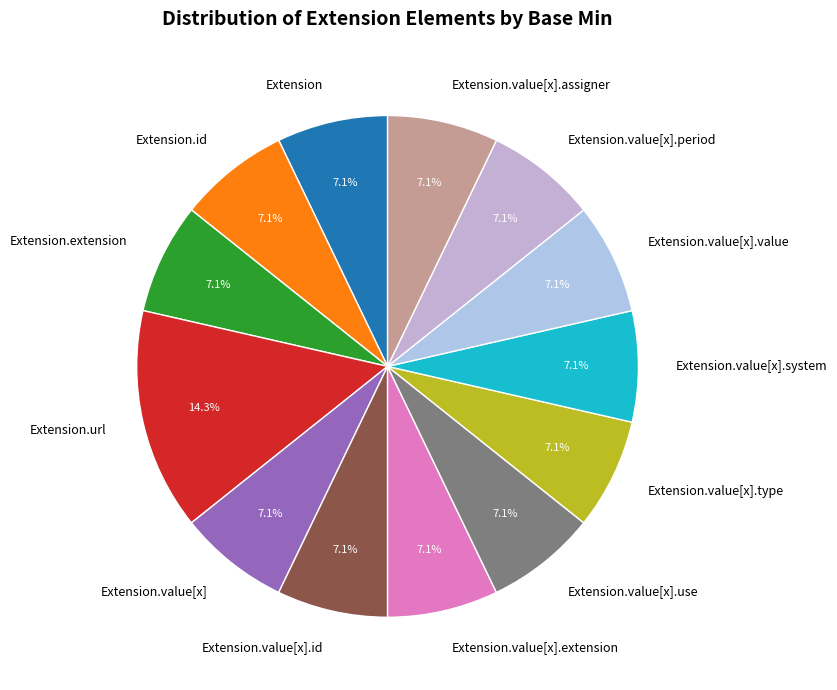

How many slices are in this pie chart?

13